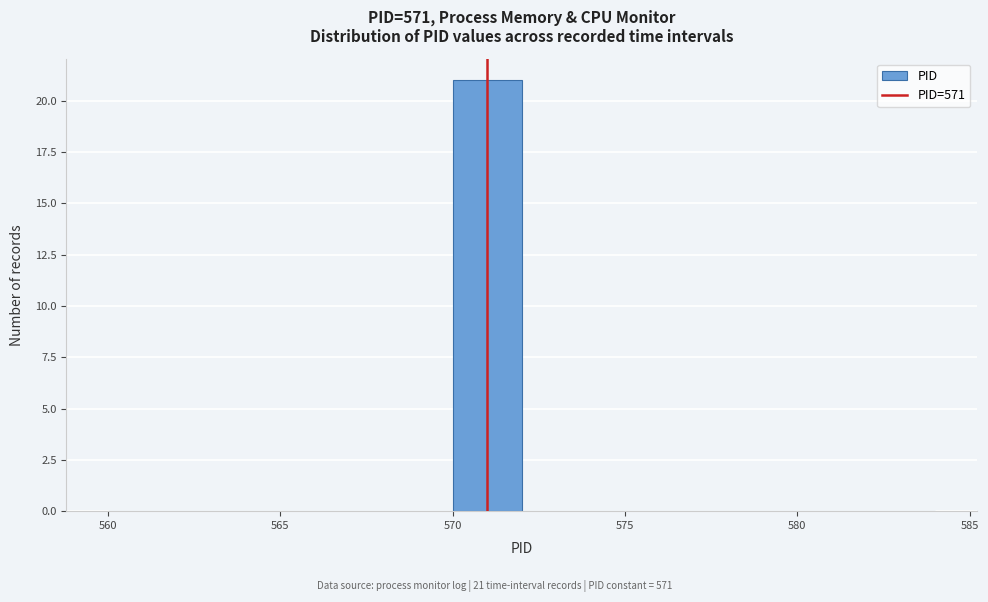

Over which range of the x-axis is the bar tallest?

570 to 572